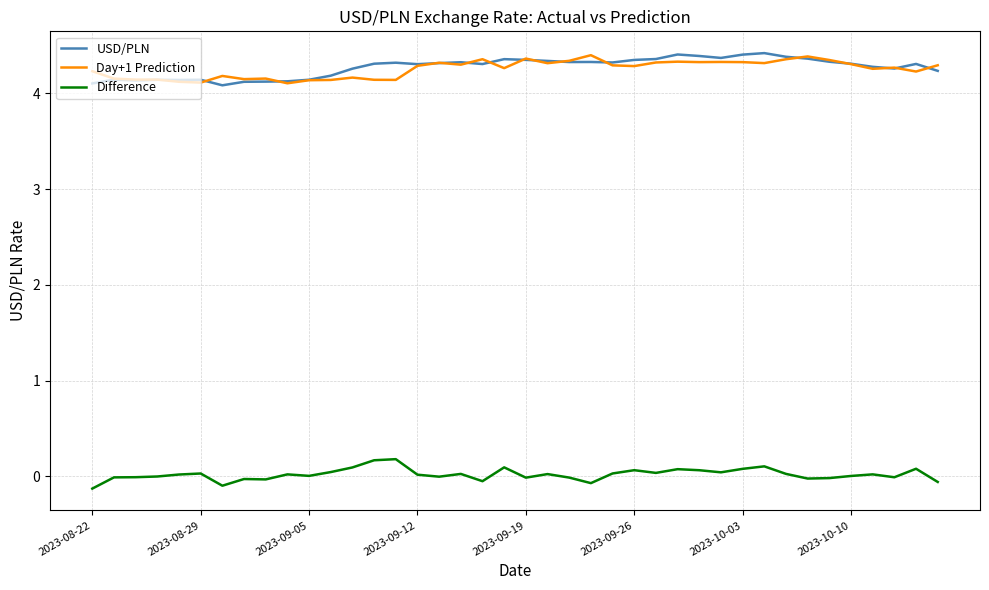

True or false: USD/PLN and Difference intersect in this chart.

False